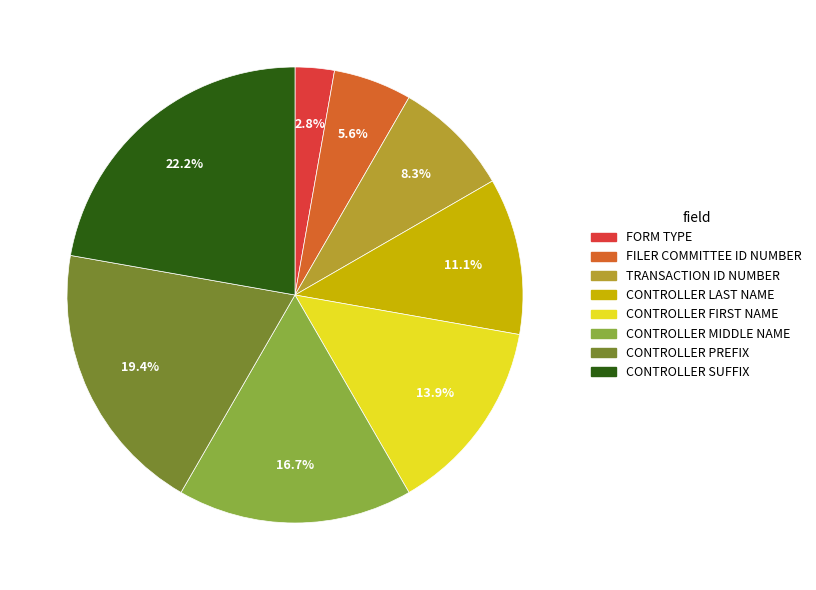

To the nearest percent, what is the average slice percentage?

12%